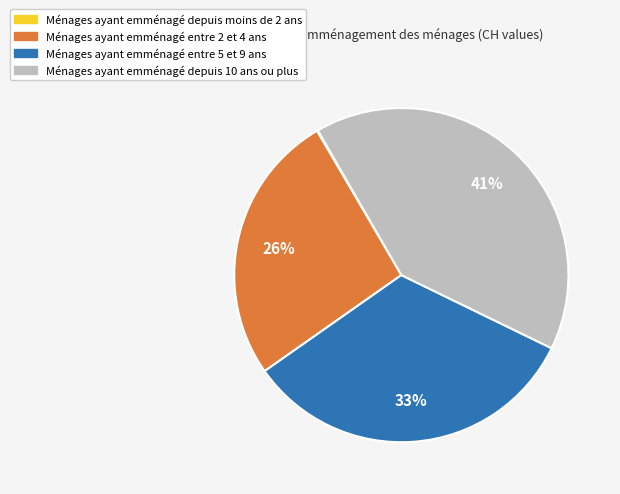

To the nearest percent, what is the average slice percentage?

25%